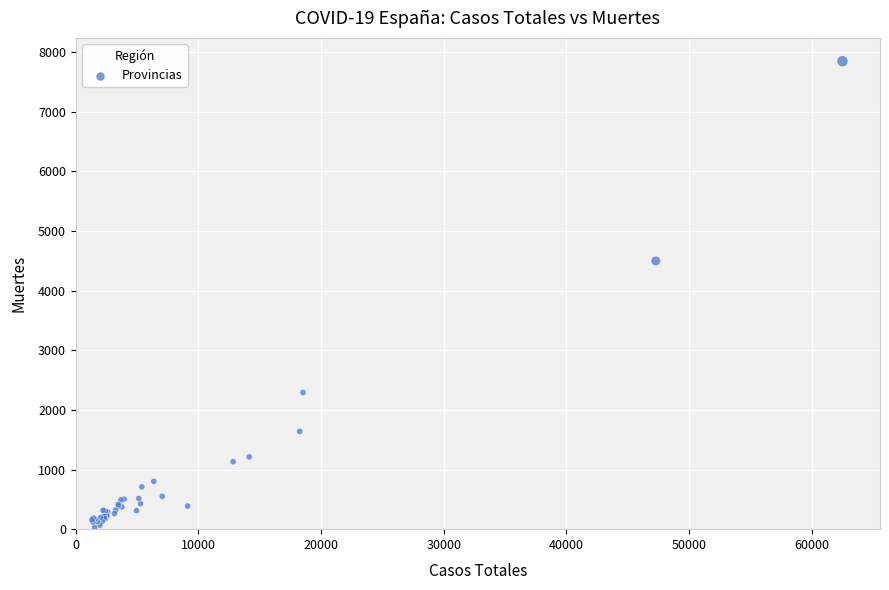

What Y value in the scatter plot is closest to 3939?

4498